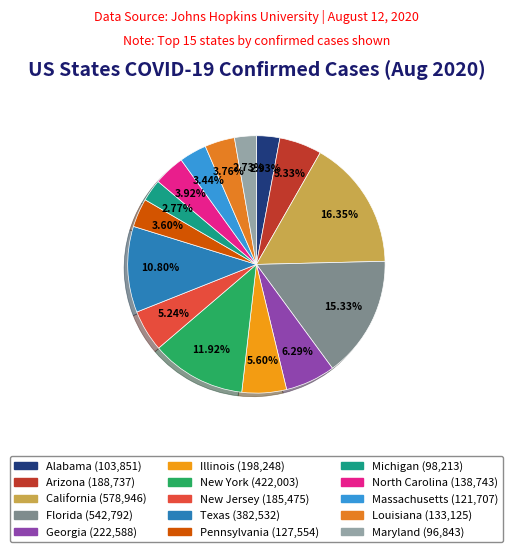

The Arizona slice represents 5% of the pie. True or false?

True